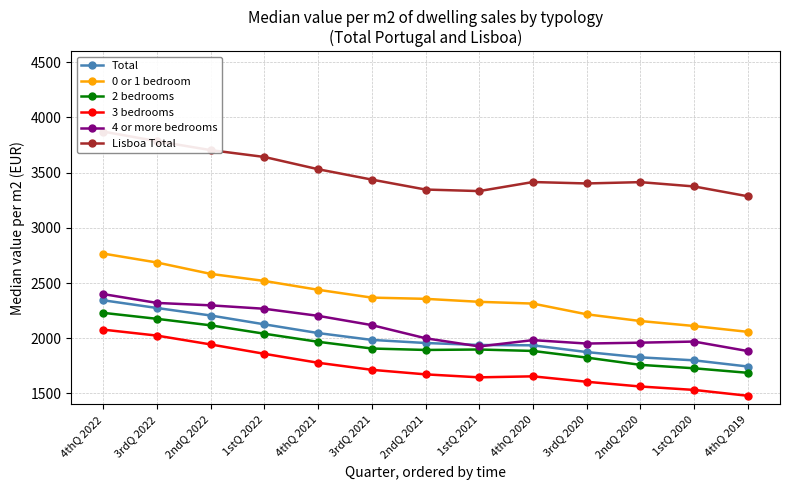

What are all the series names shown in the legend?

Total, 0 or 1 bedroom, 2 bedrooms, 3 bedrooms, 4 or more bedrooms, Lisboa Total